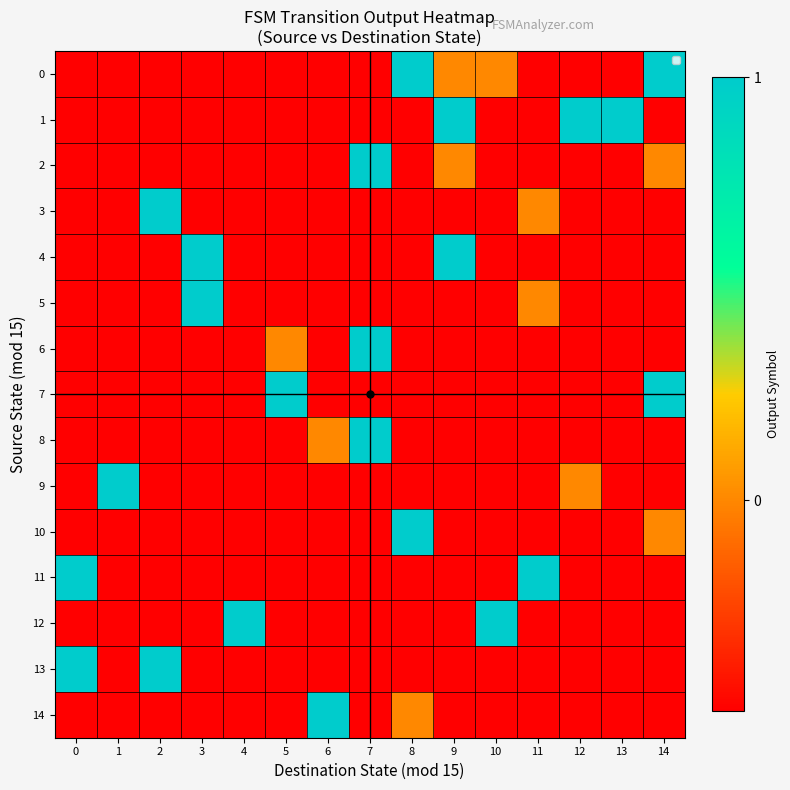

Which series has the largest total across all categories?

1